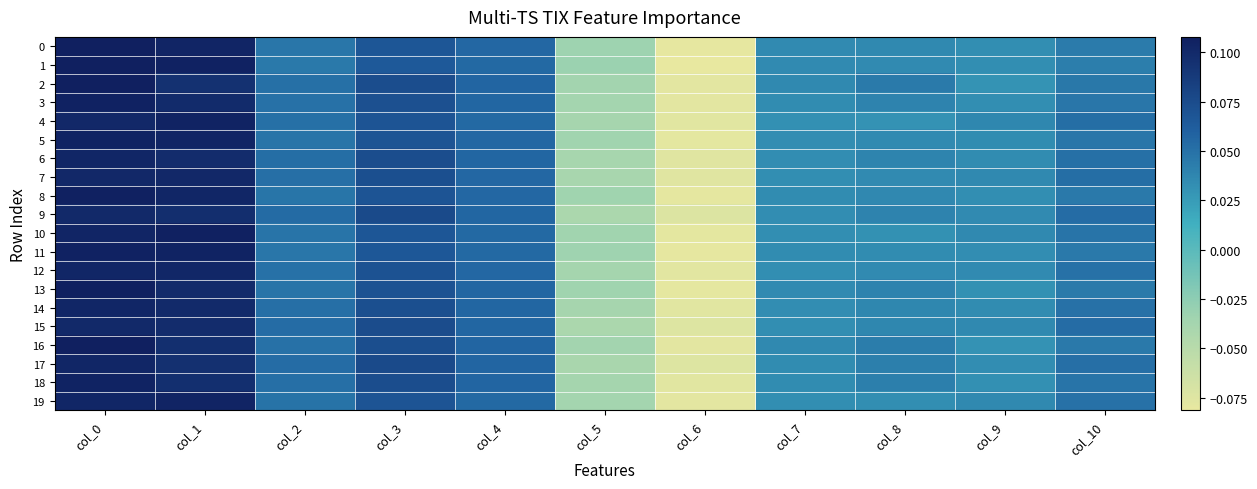

Which series changed the most between col_3 and col_8?

4